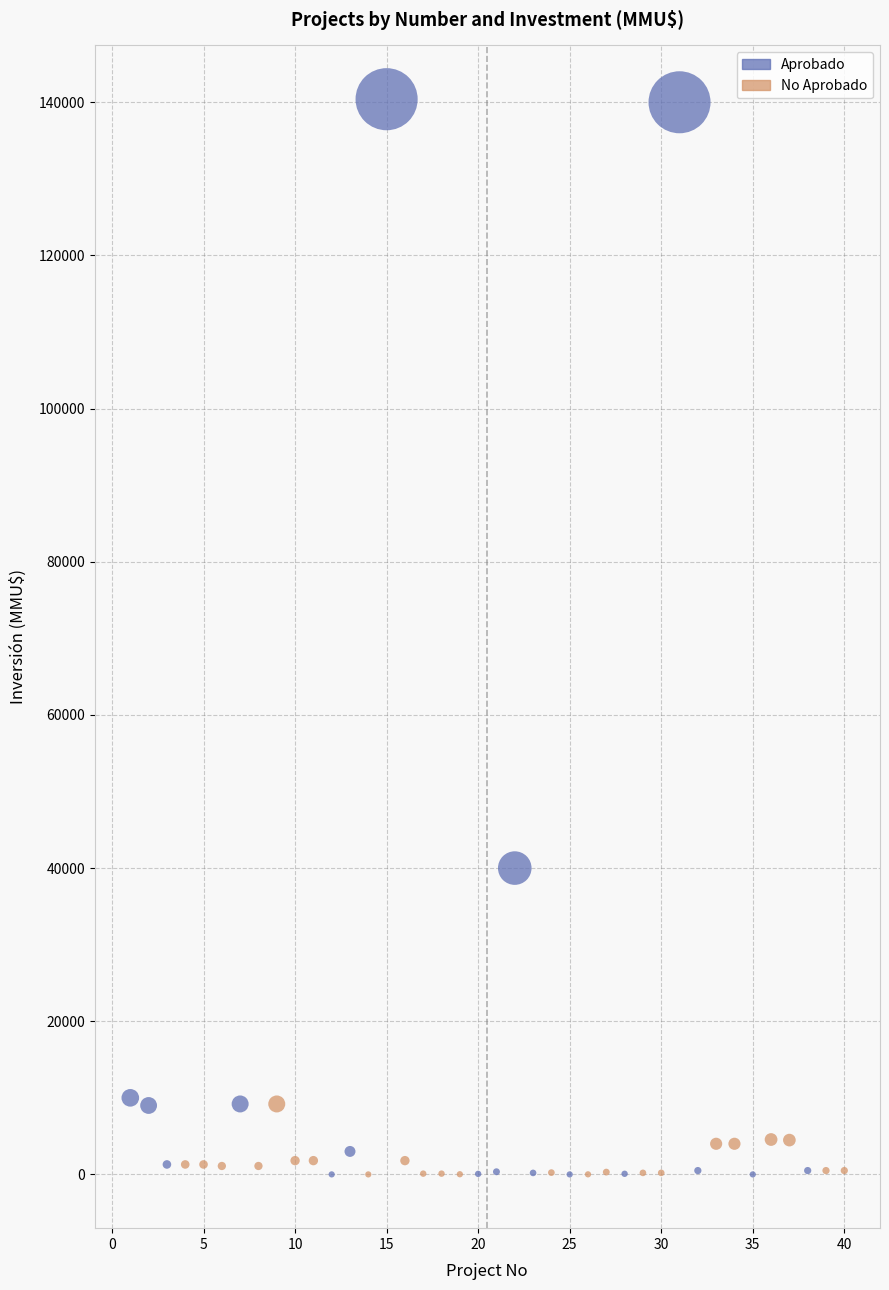

Which series has the widest spread of Y values?

Aprobado